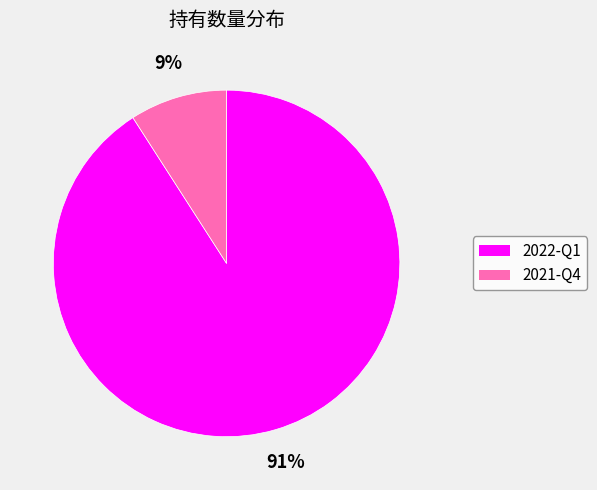

To the nearest percent, what portion does 2022-Q1 represent?

91%